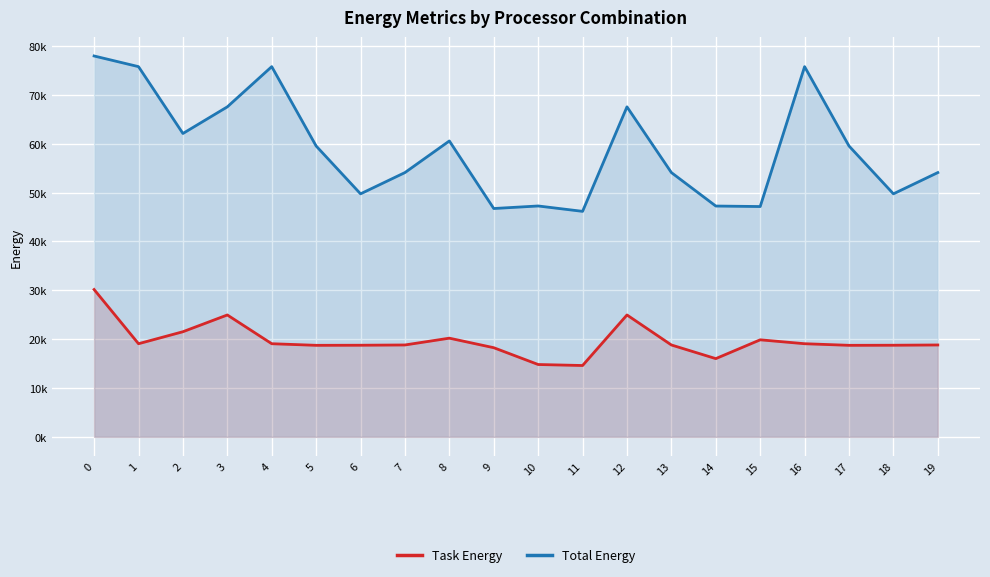

Reading right to left, list all the values displayed in this chart.

Task Energy: 19=18811.5	18=18757.5	17=18739.0	16=19067.9	15=19866.8	14=16017.3	13=18811.5	12=24952.8	11=14608.2	10=14812.0	9=18252.0	8=20202.6	7=18811.5	6=18757.5	5=18739.0	4=19067.9	3=24952.8	2=21522.0	1=19067.9	0=30159.7
Total Energy: 19=54096.0	18=49743.8	17=59536.0	16=75775.6	15=47143.9	14=47246.5	13=54096.0	12=67546.5	11=46159.0	10=47259.2	9=46738.5	8=60567.0	7=54096.0	6=49743.8	5=59536.0	4=75775.6	3=67546.5	2=62094.9	1=75775.6	0=77958.6